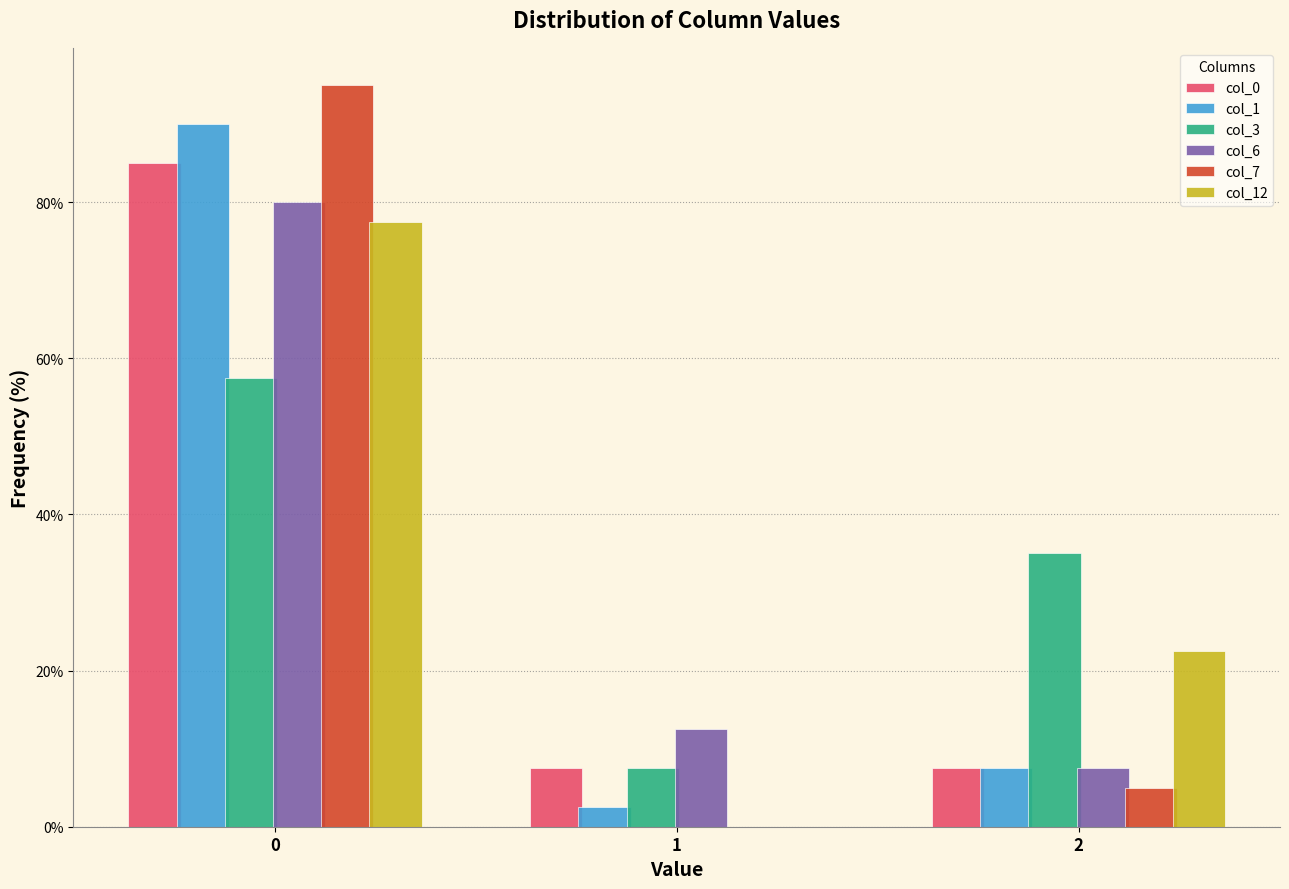

Reading right to left, what are all the values shown in this chart?

col_0: 2=7.5	1=7.5	0=85.0
col_1: 2=7.5	1=2.5	0=90.0
col_3: 2=35.0	1=7.5	0=57.5
col_6: 2=7.5	1=12.5	0=80.0
col_7: 2=5.0	1=0.0	0=95.0
col_12: 2=22.5	1=0.0	0=77.5